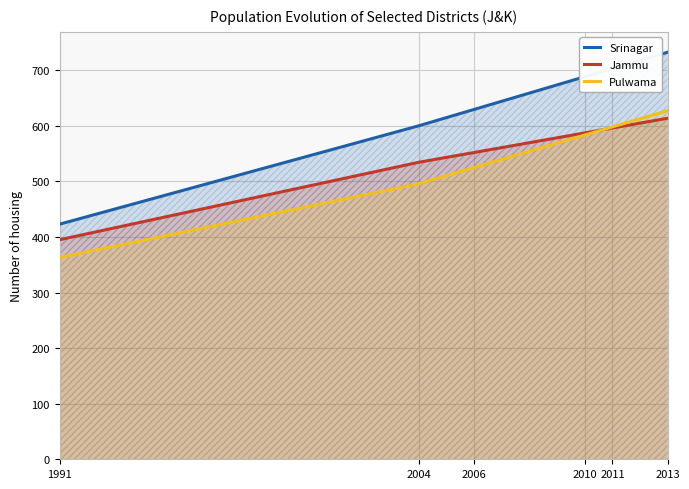

How many data points does each series have?

6